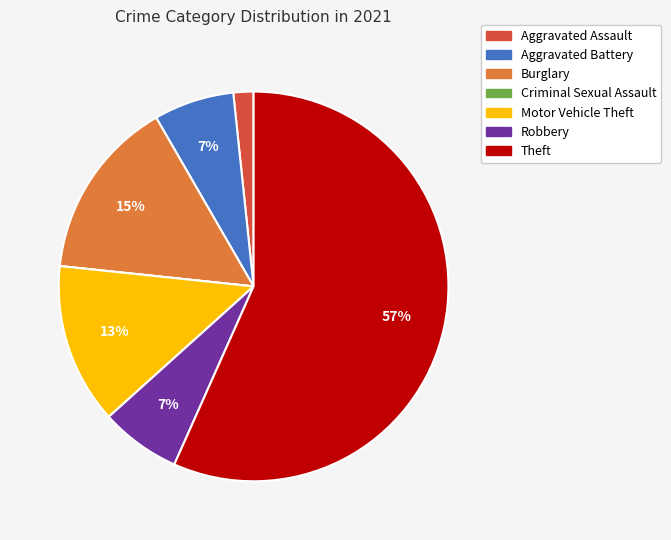

Combined, do Motor Vehicle Theft and Aggravated Battery account for over 50%?

No